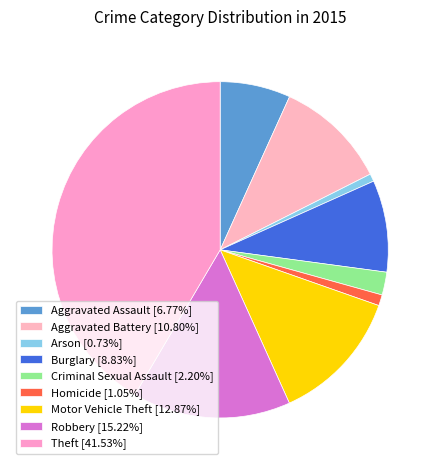

How many slices are in this pie chart?

9